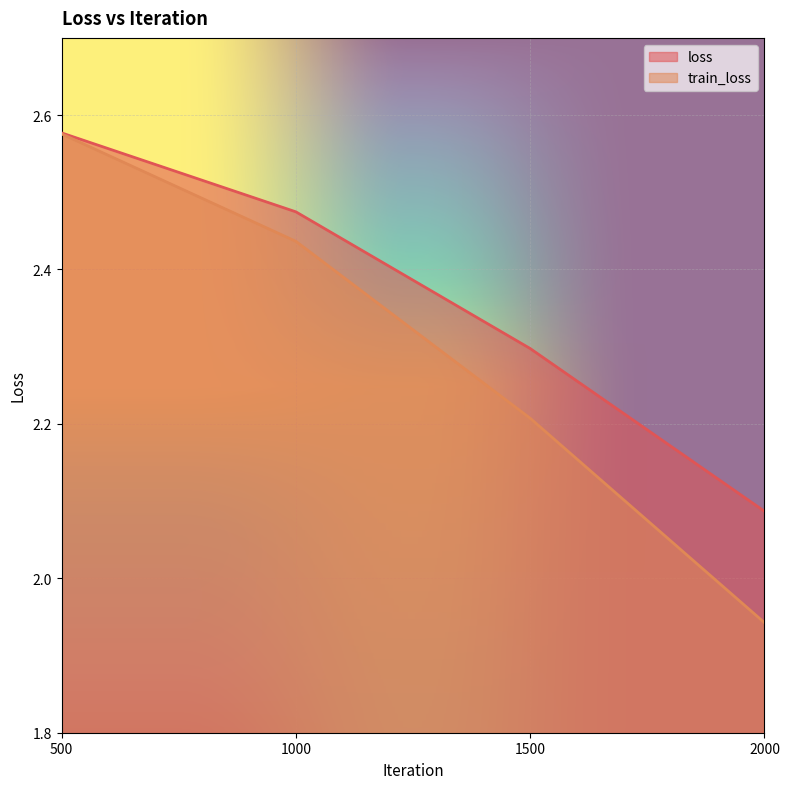

Which category has the highest value across all series?

500